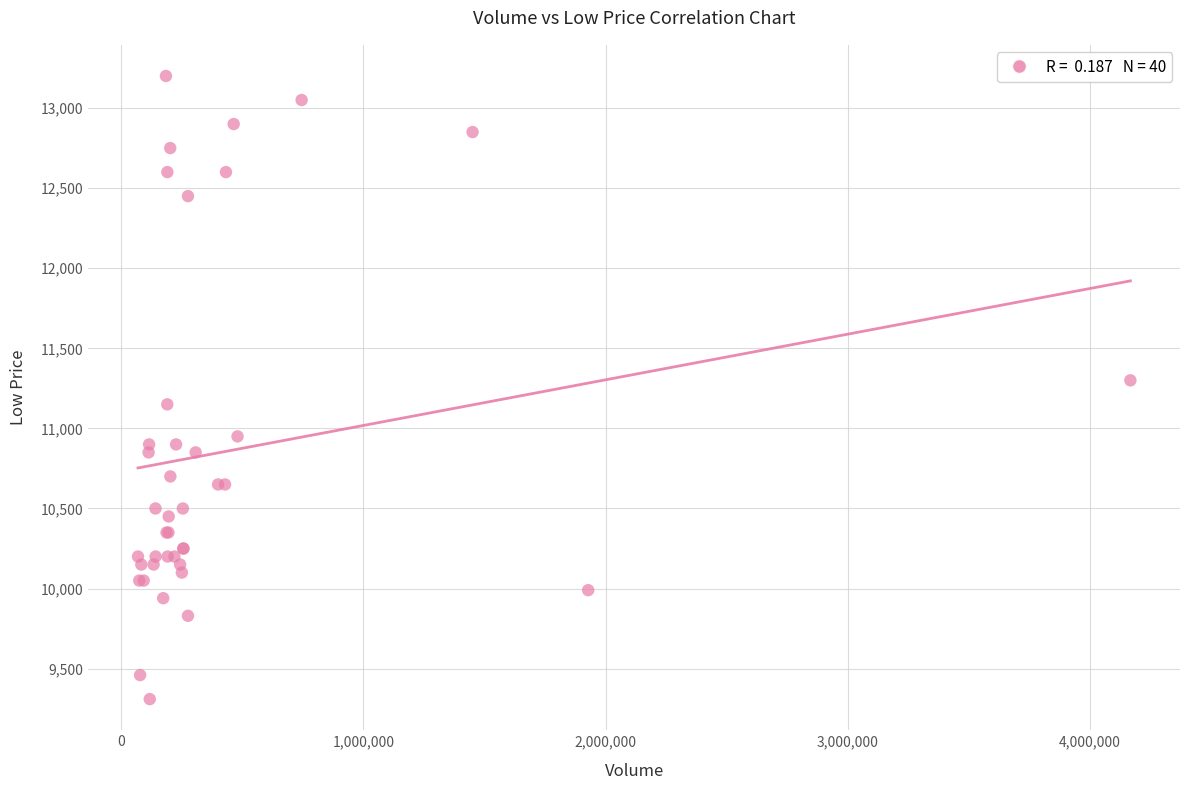

What Y value in the scatter plot is closest to 11255?

11300